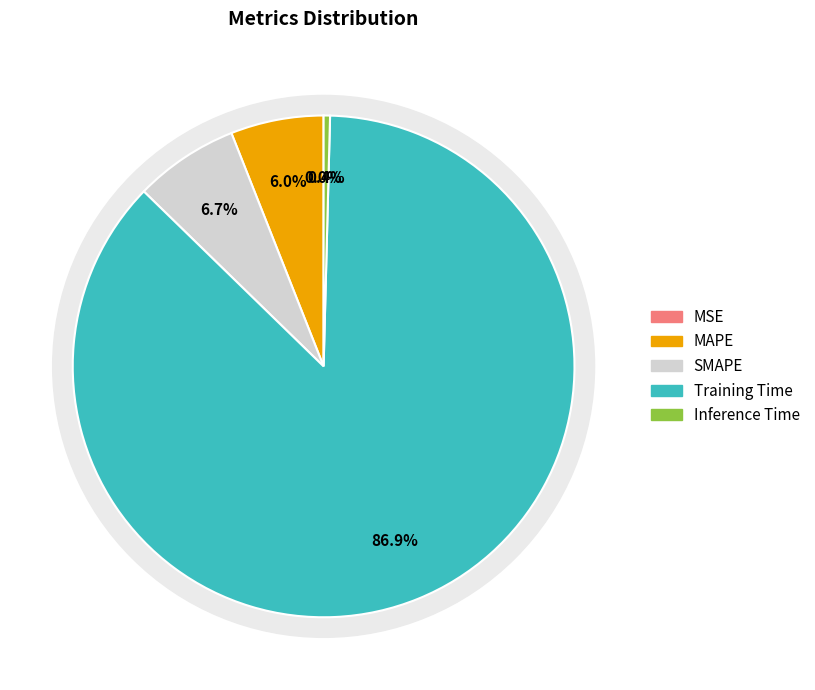

Which has a higher value, Inference Time or MAPE?

MAPE